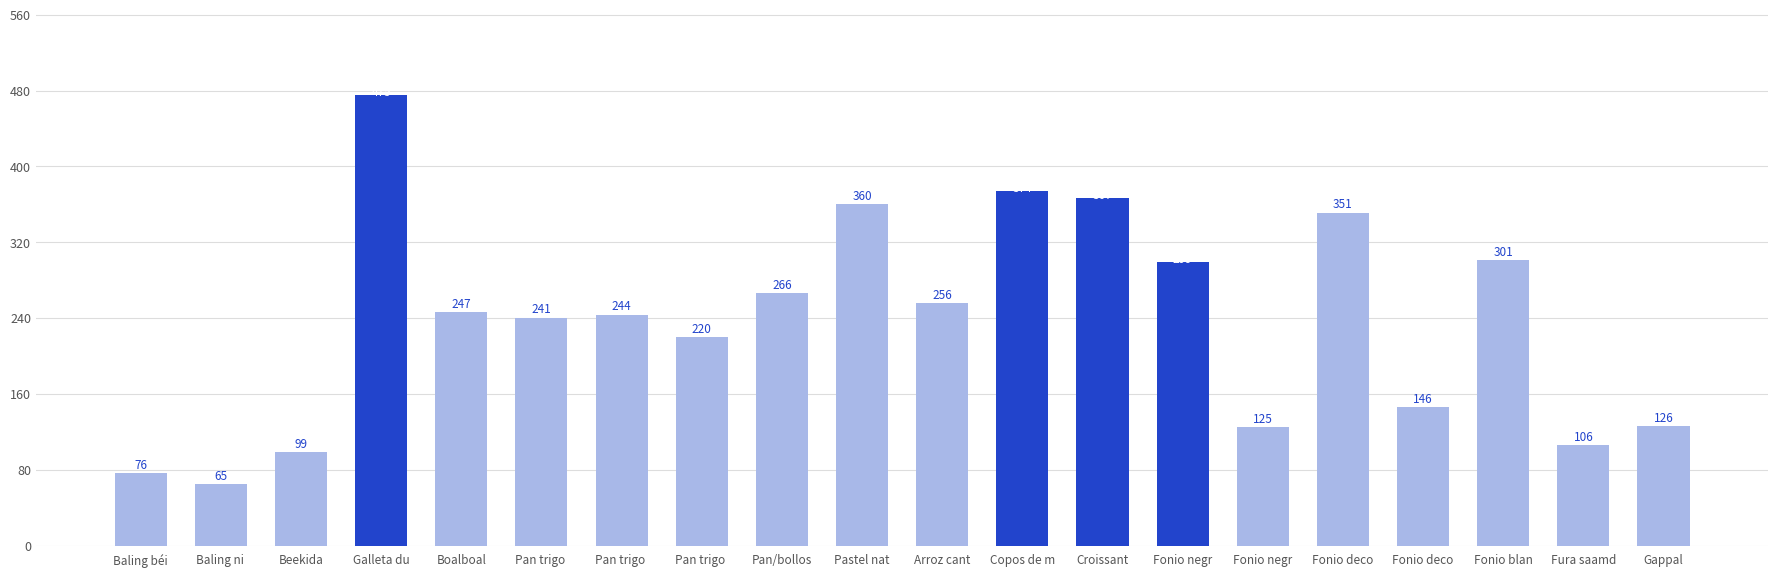

Is it true that the value at Fonio deco is 146.3?

True